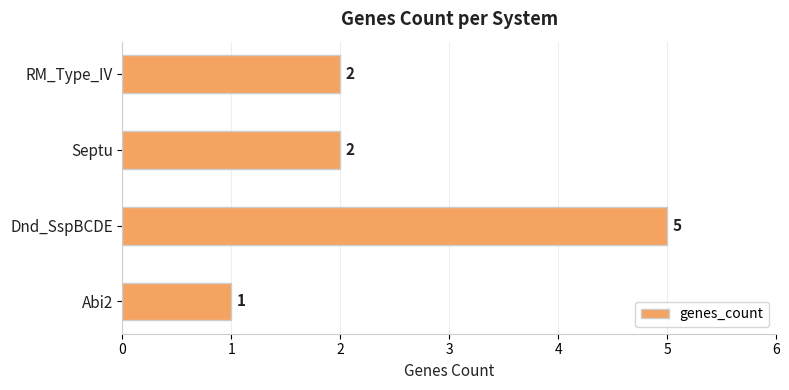

How many distinct data groups are displayed?

1